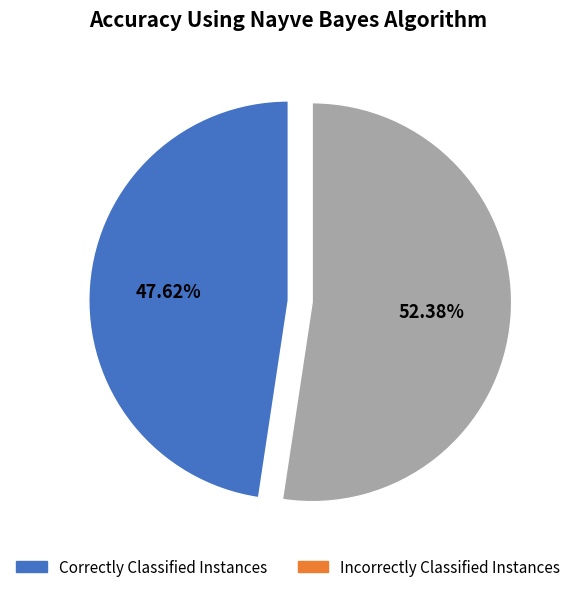

Is there any slice that represents more than half of the pie?

Yes